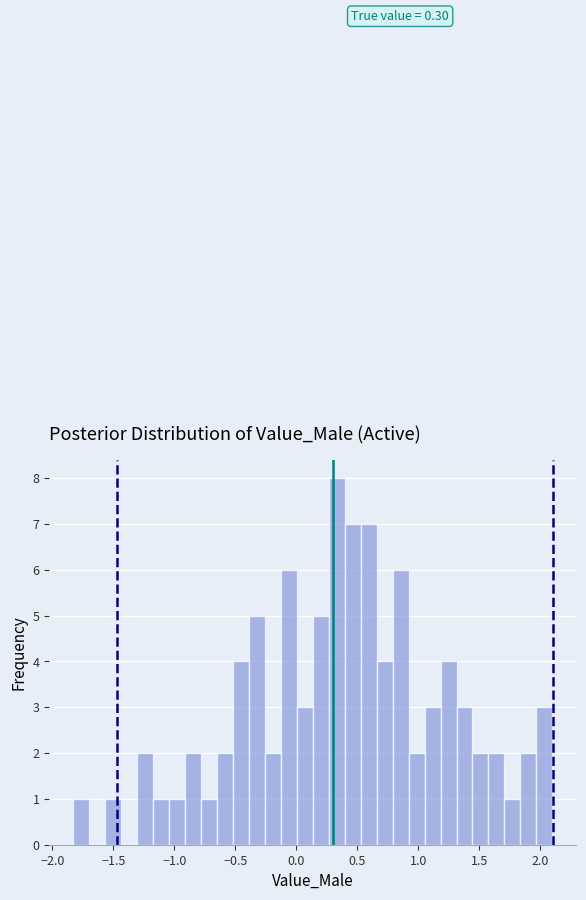

Around what value on the x-axis is the tallest bar? Give the approximate position of its centre, as read against the axis.

0.35